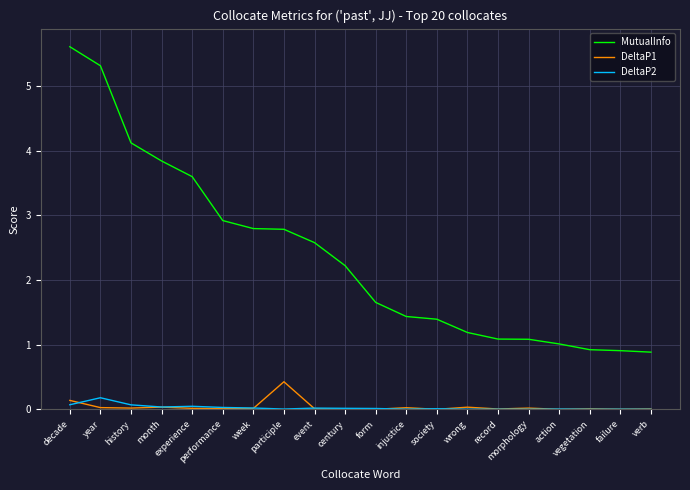

Rank the series by their maximum value, from highest to lowest.

MutualInfo, DeltaP1, DeltaP2